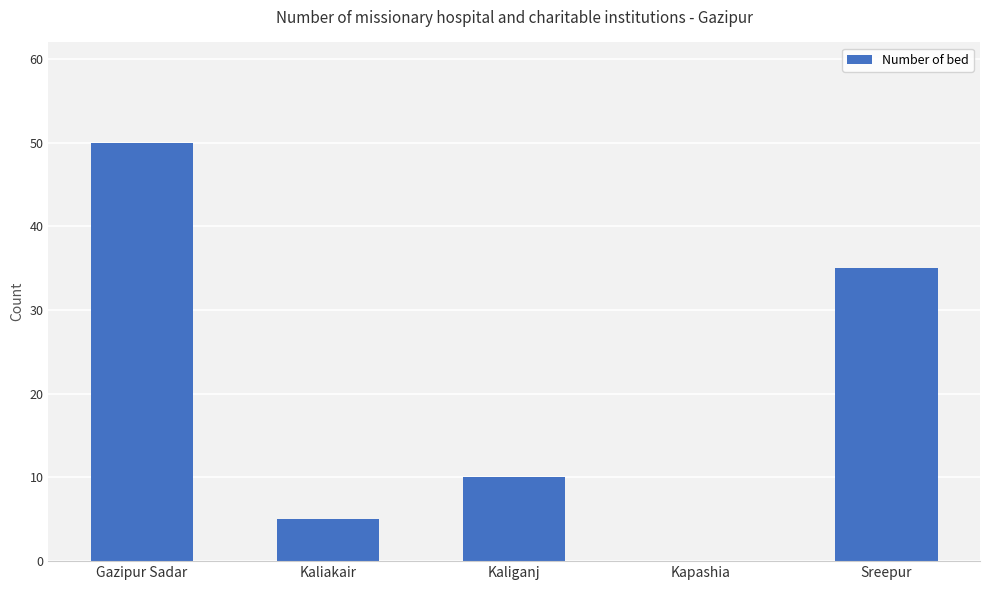

Are the bars horizontal?

No